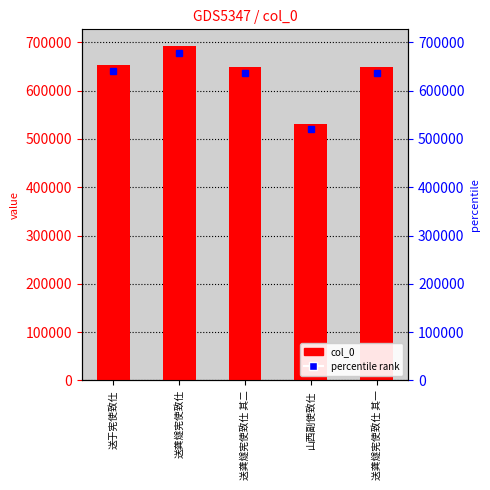

Where is the data nearest to the value 611528?

送龚燧宪使致仕 其一